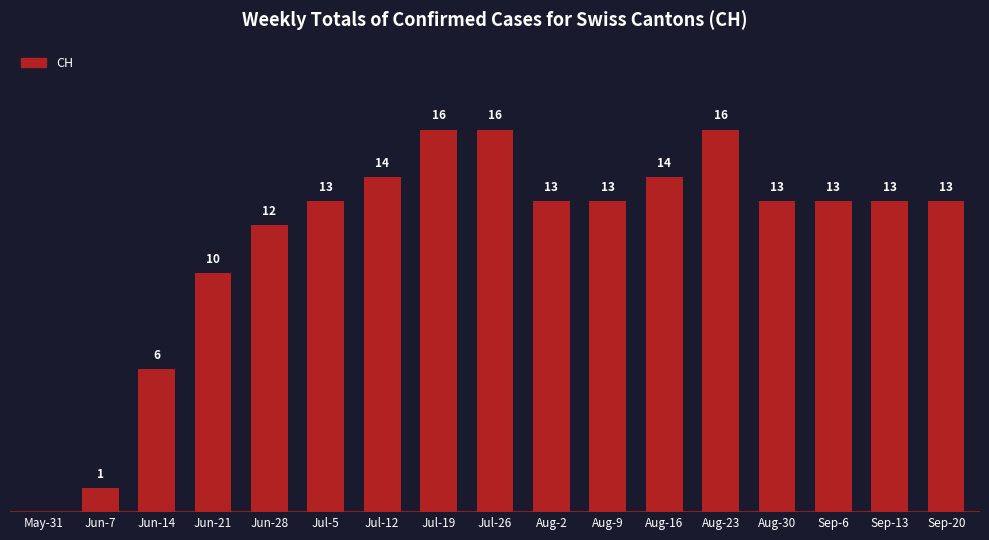

At which label is the value closest to 8?

Jun-14